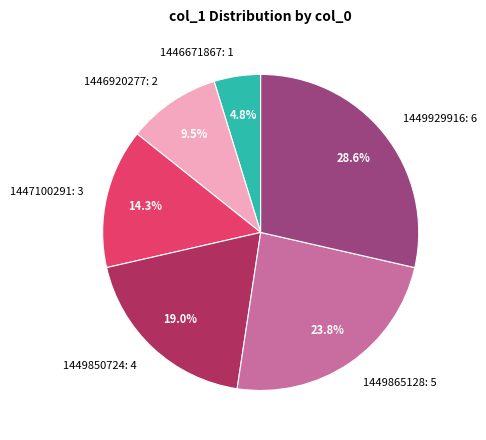

What percentage is NOT represented by 1449850724: 4?

81.0%